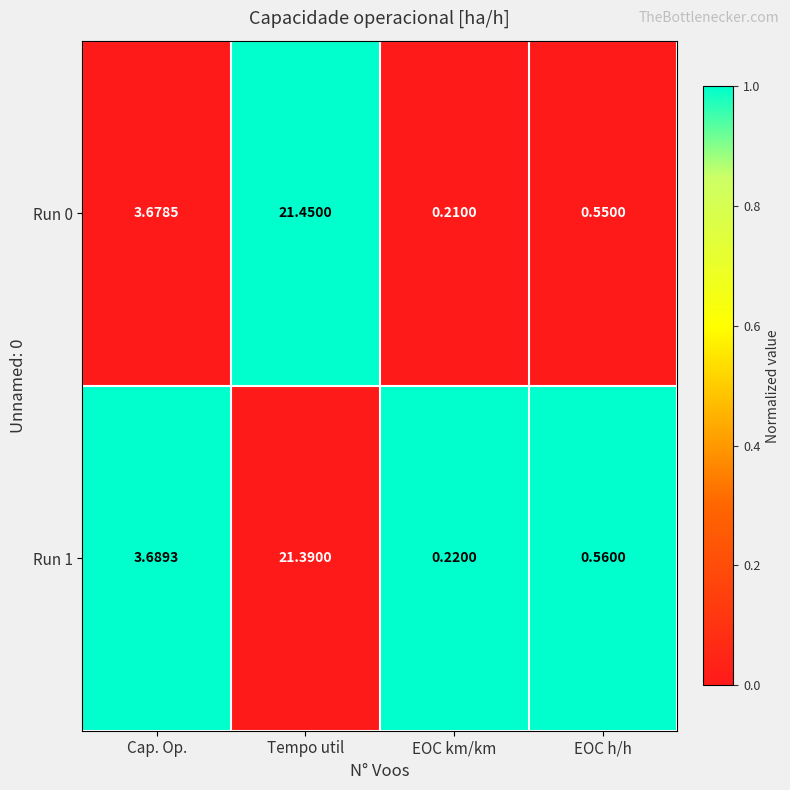

Rank the series at Tempo util from highest to lowest value.

Run 0, Run 1